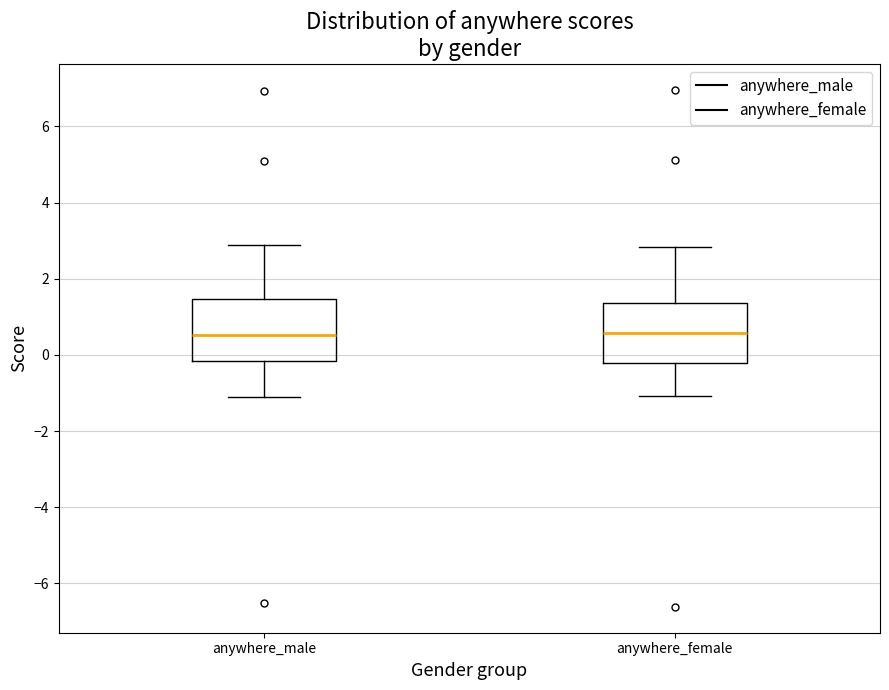

Where is the upper edge of the box for anywhere_male on the y-axis? The values are not printed on the chart, so give them approximately, as read against the axis.

1.4